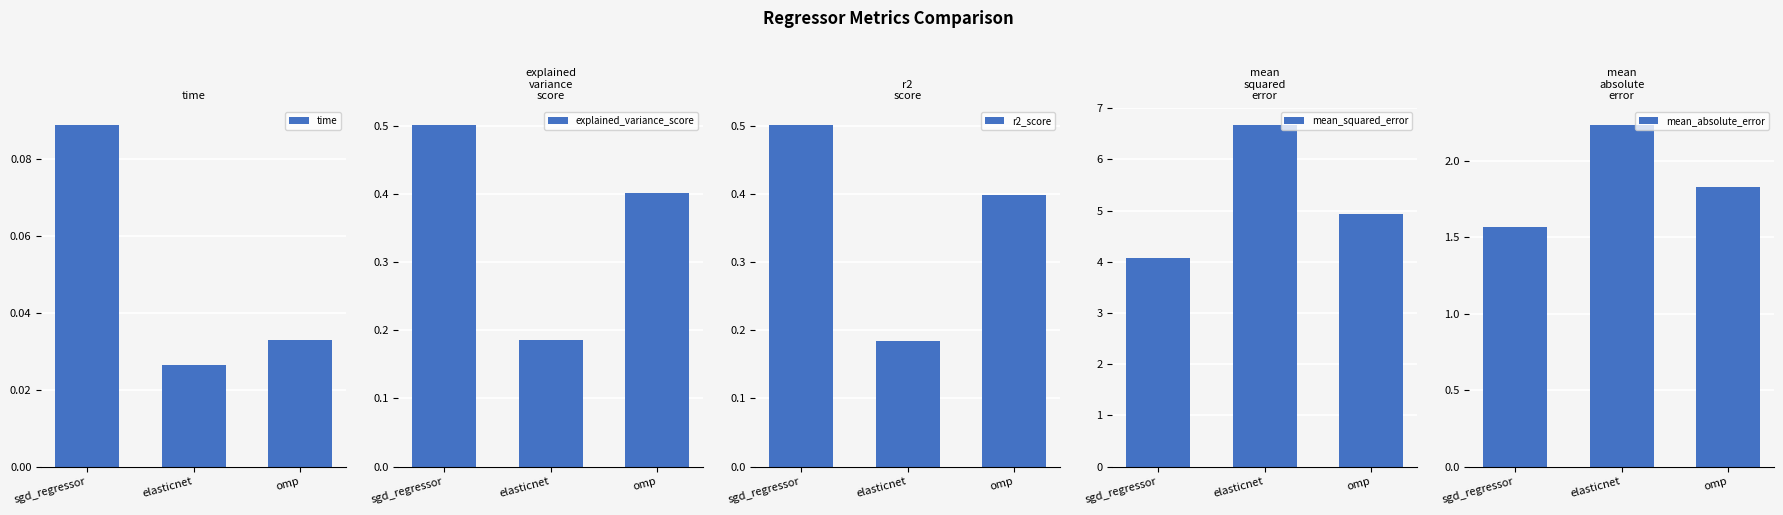

What position from the left is sgd_regressor?

1